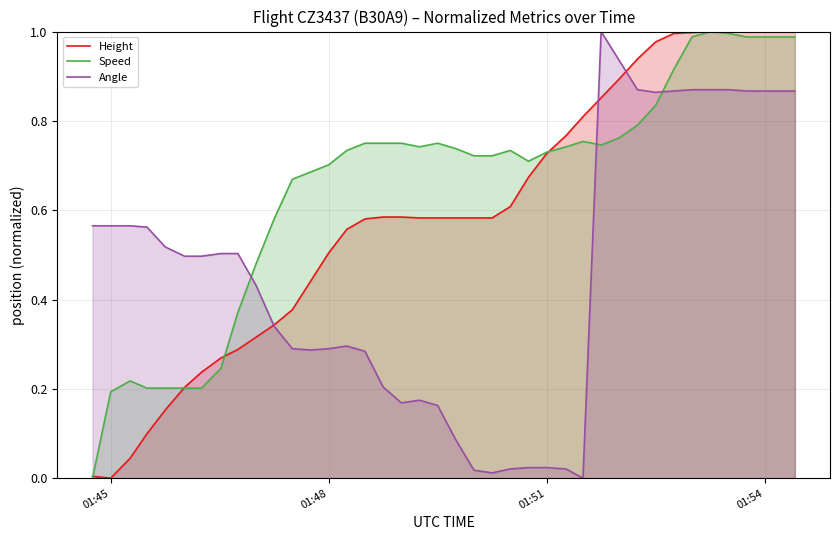

Which series has the largest total across all categories?

Speed